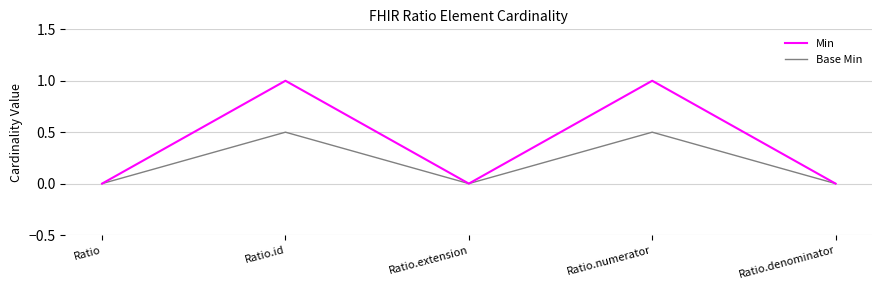

Read the Min value at Ratio.numerator.

1.0